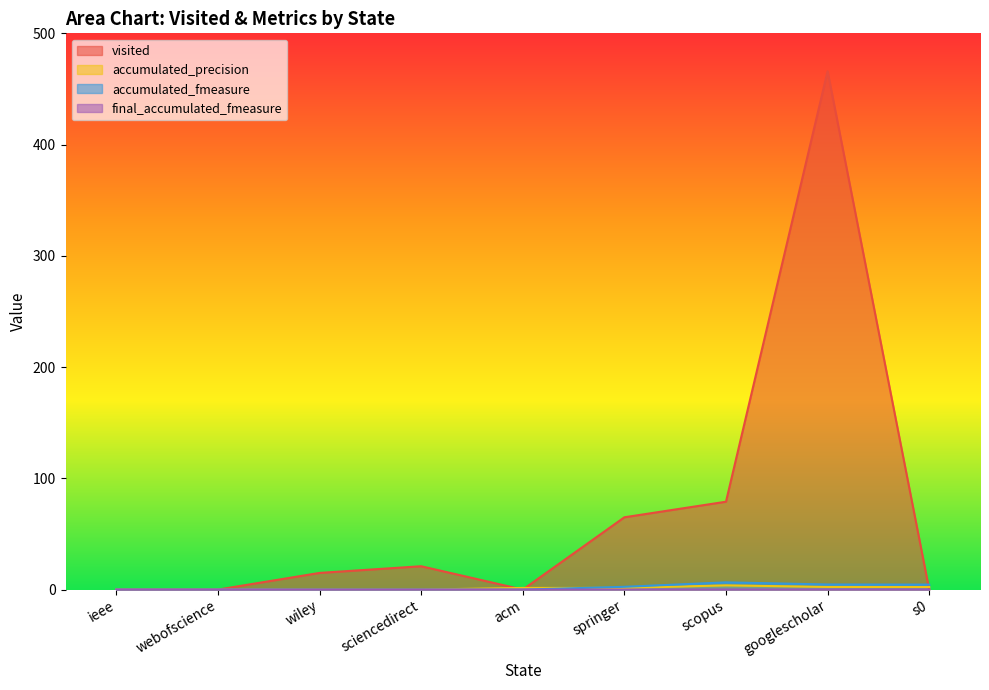

Which series has the widest spread of values?

visited